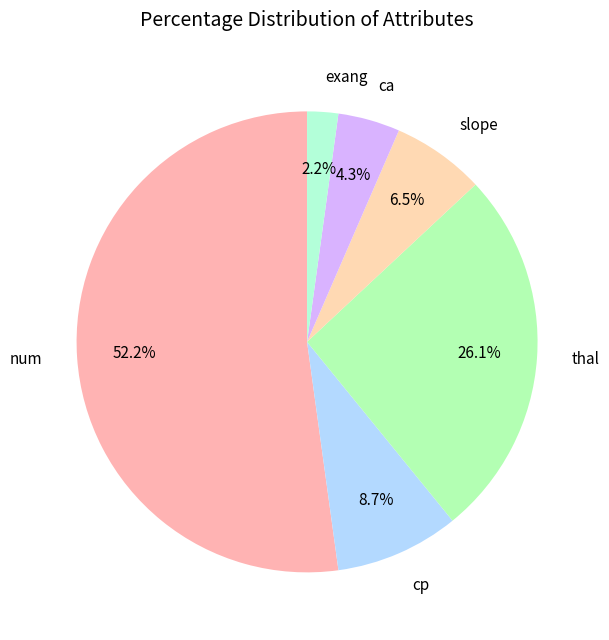

What is the total percentage of thal and slope?

32.6%